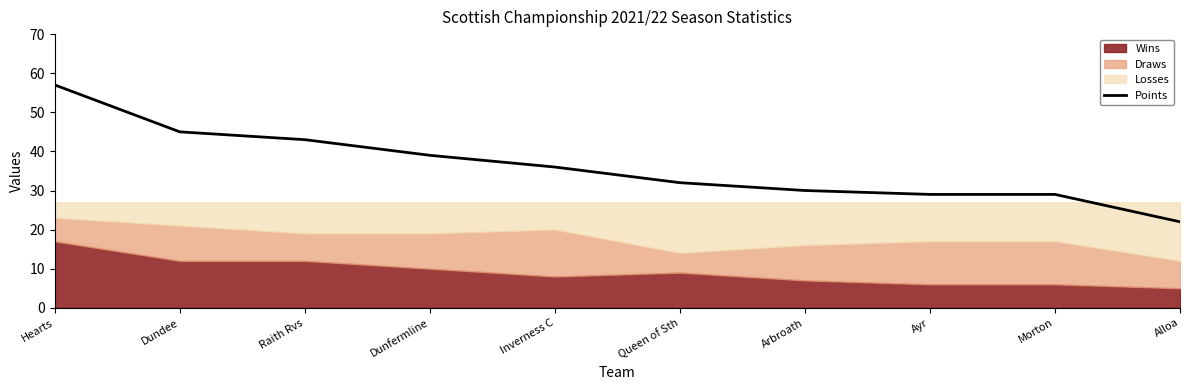

The value at Alloa is 22. True or false?

True